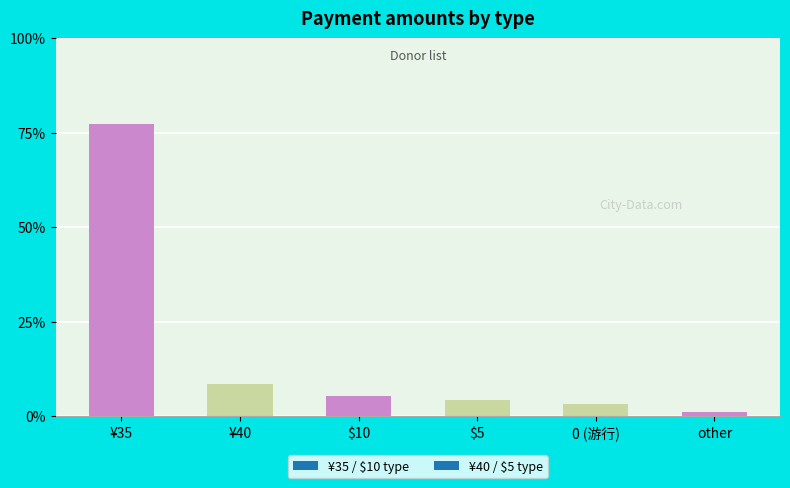

The value at 0 is 3. True or false?

True